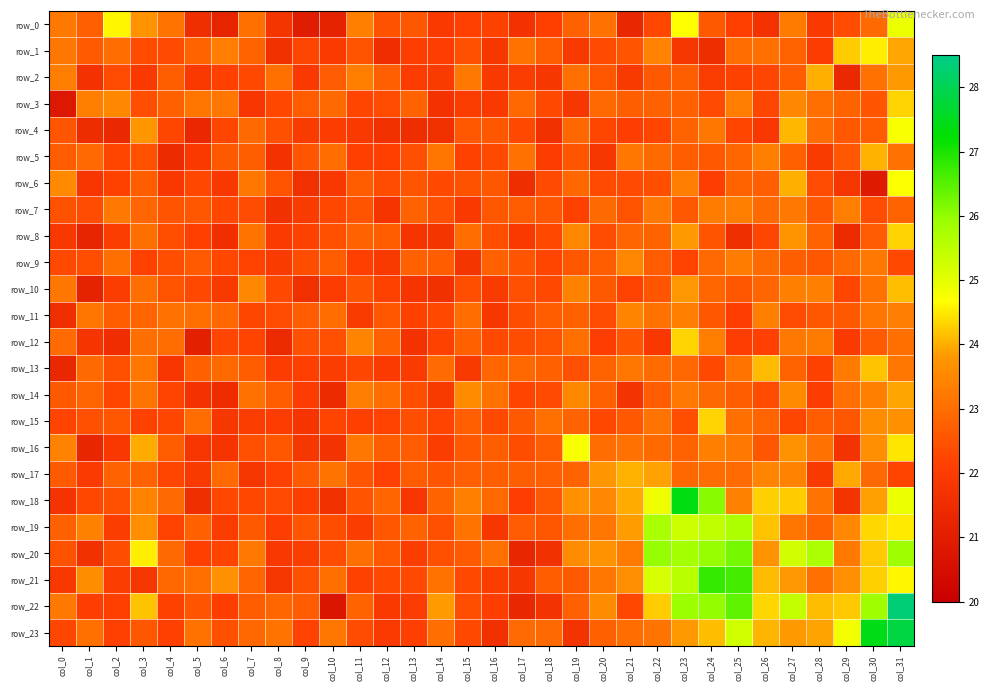

What is the total value across all series at col_29?

548.0